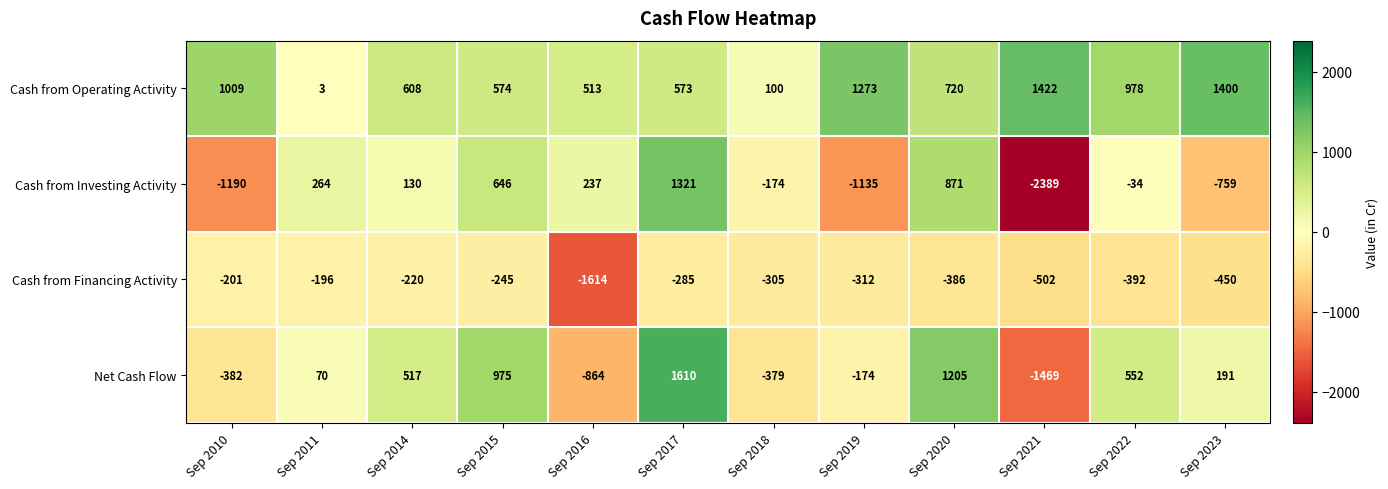

True or false: Net Cash Flow has a value of 70 at Sep 2011.

True